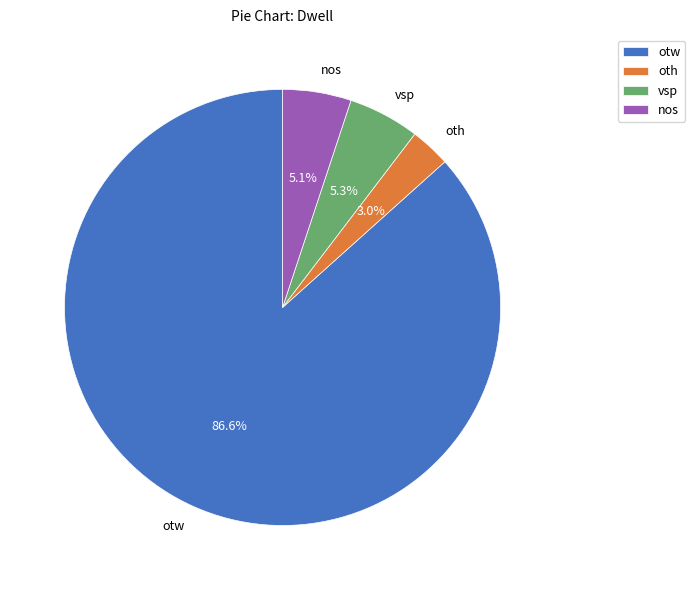

How many segments does this pie chart have?

4